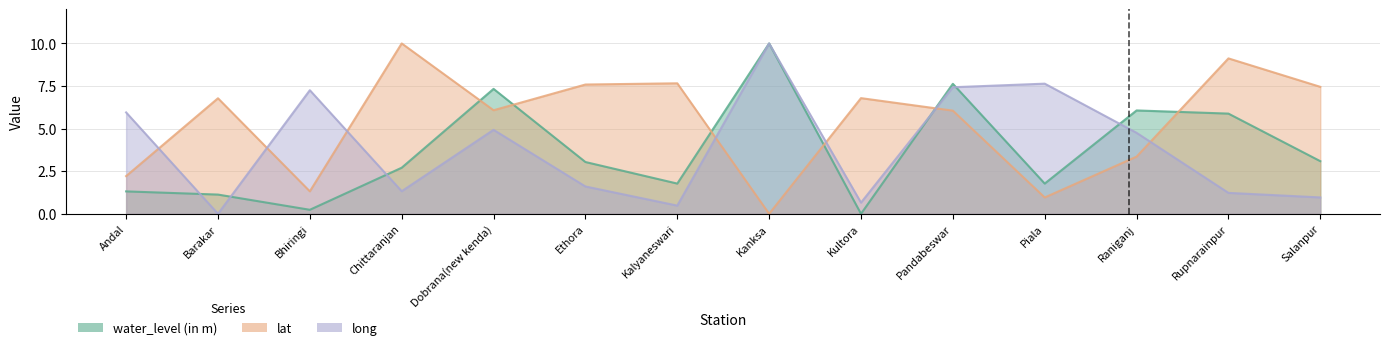

At how many categories does at least one series exceed 9?

3